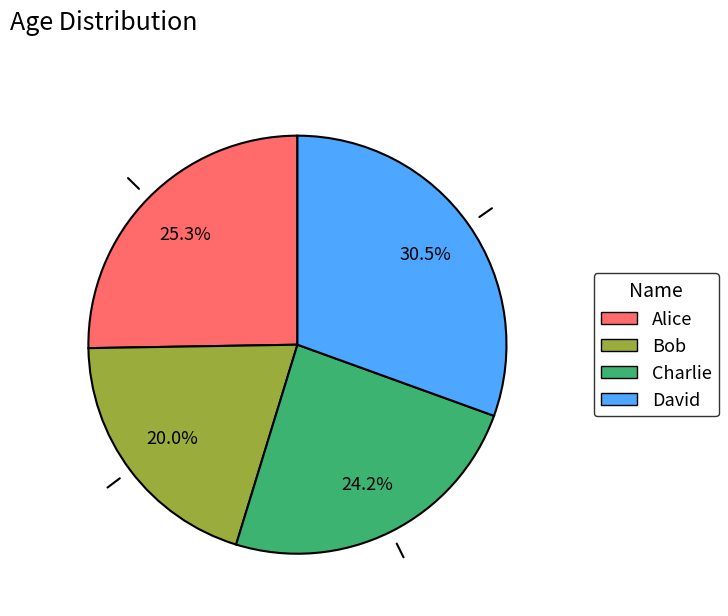

What percentage is NOT represented by David?

69.5%